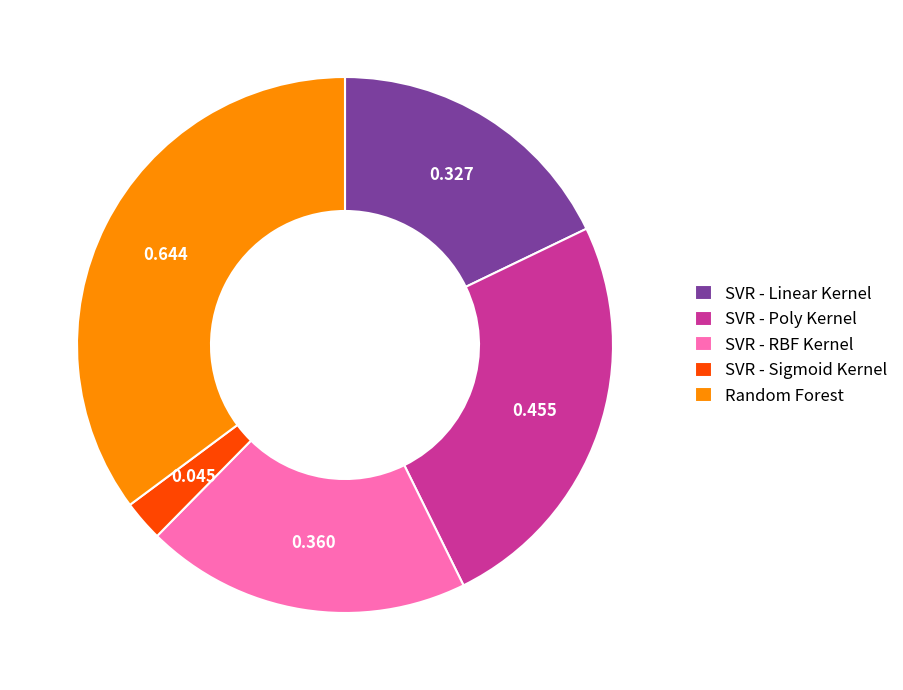

Combined, do SVR - Sigmoid Kernel and SVR - Poly Kernel account for over 50%?

No